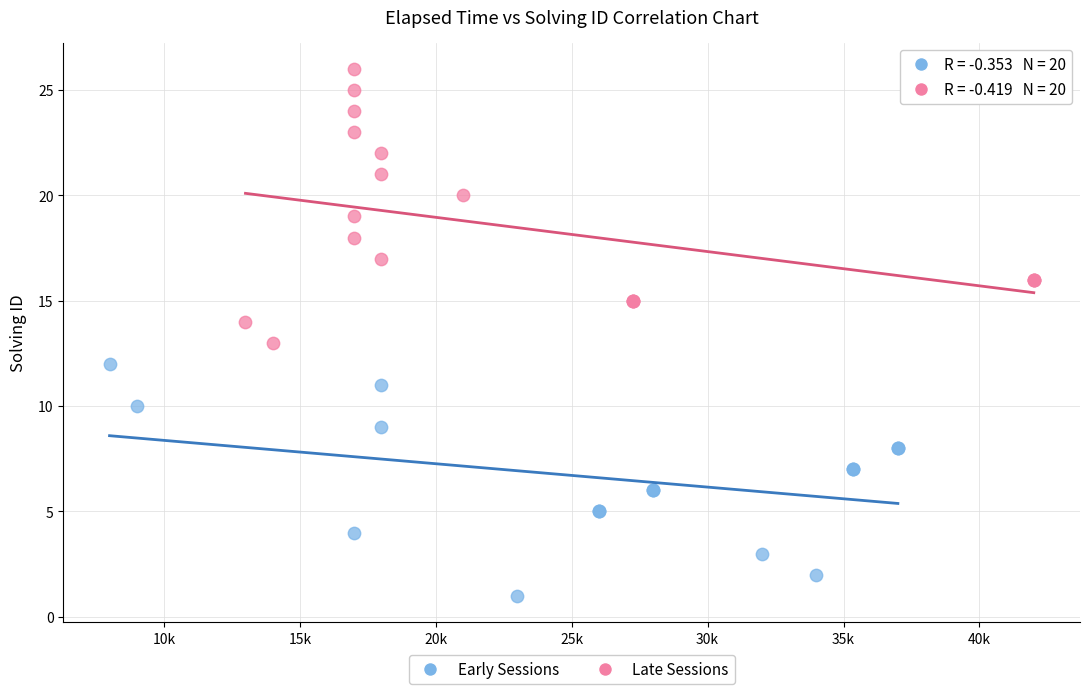

Which series contains the lowest Y value?

Early Sessions